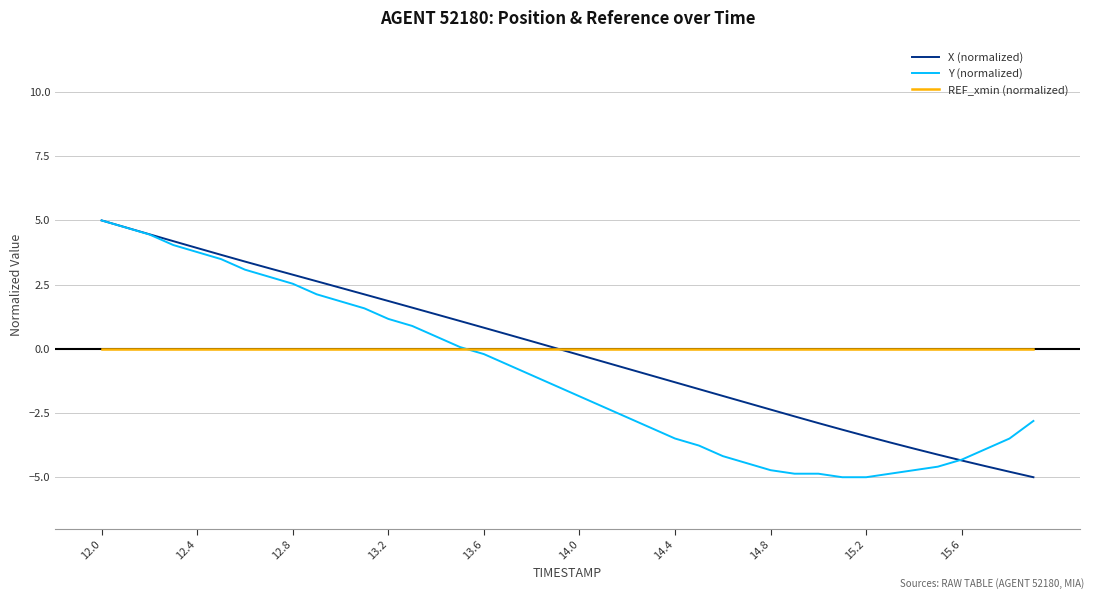

What is the smallest value displayed?

-5.0